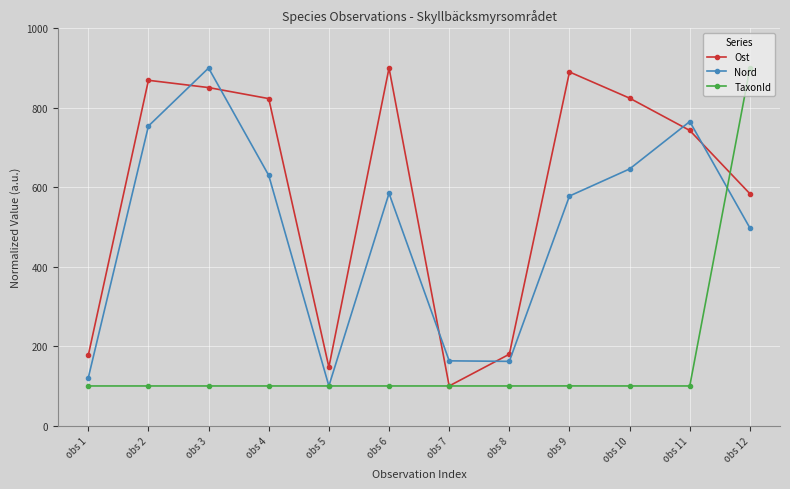

What is the average value of the TaxonId series?

166.7